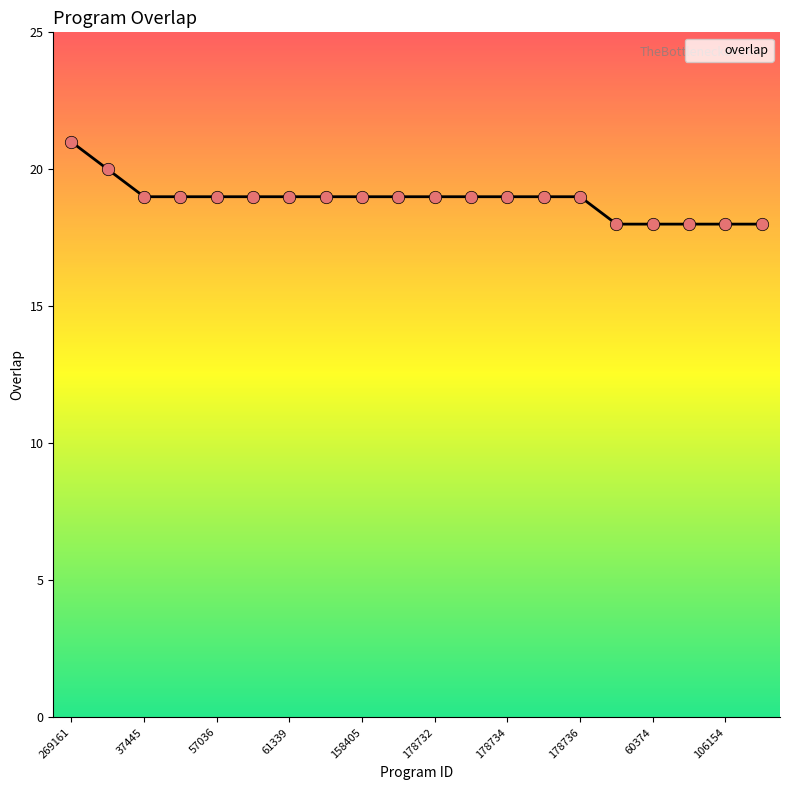

What is the difference between the maximum and minimum values?

3